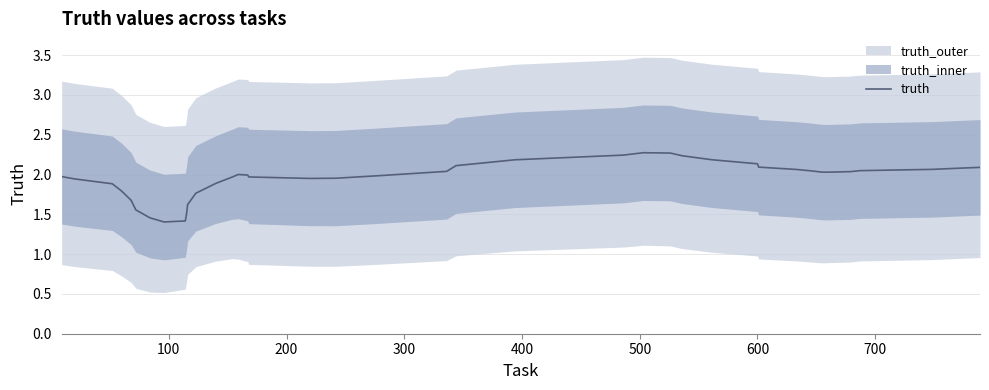

What is the minimum value for truth?

1.4